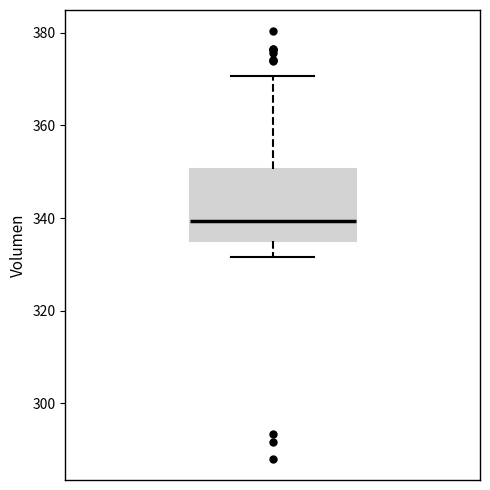

Where does the median line of the box sit on the y-axis? The values are not printed on the chart, so give them approximately, as read against the axis.

340